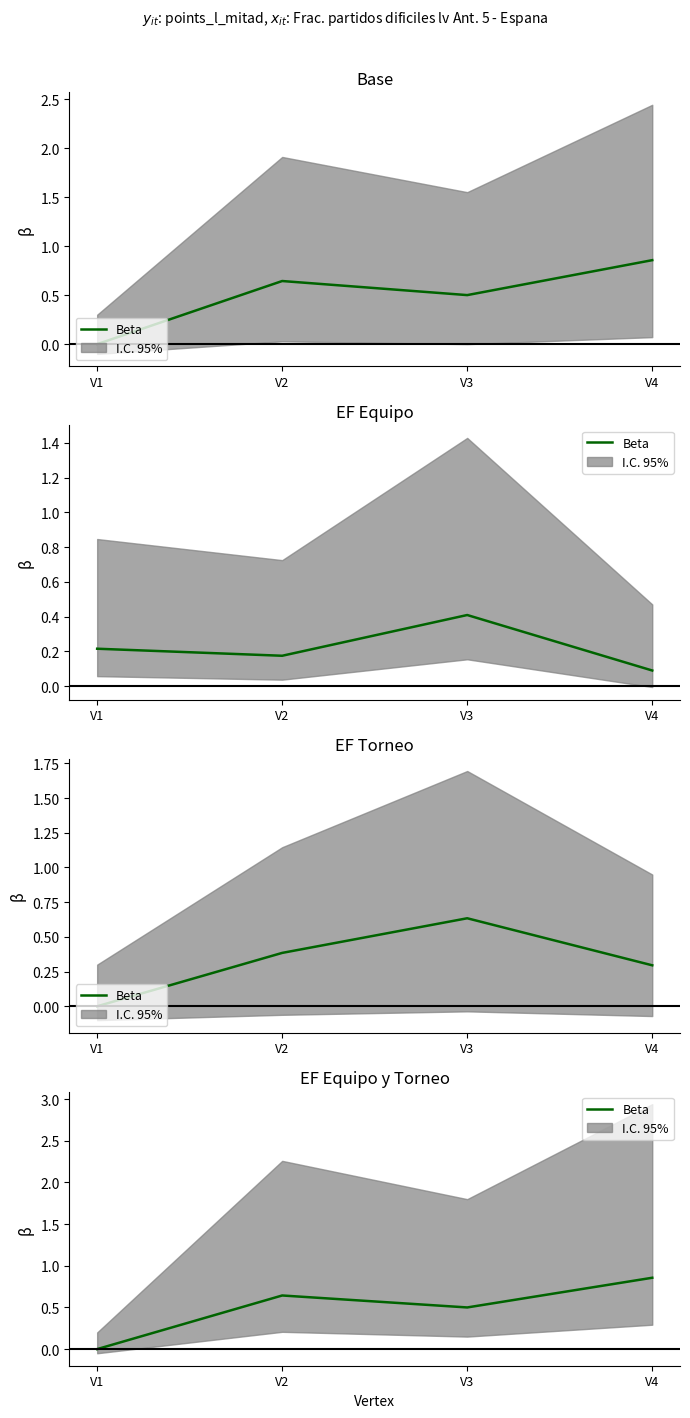

What is the difference between the maximum and second lowest values?

0.4